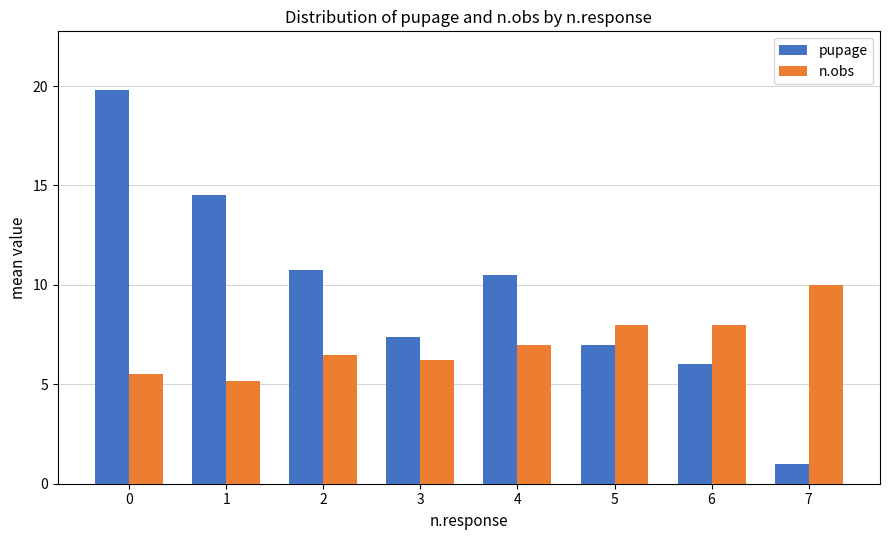

What is the difference between the highest and lowest values at 3?

1.2